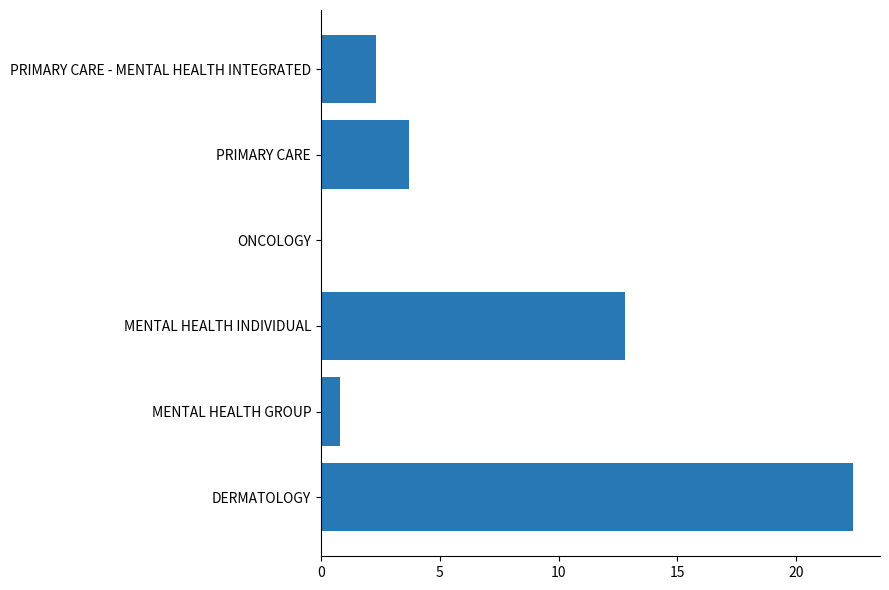

The value at ONCOLOGY is 13.4. True or false?

False